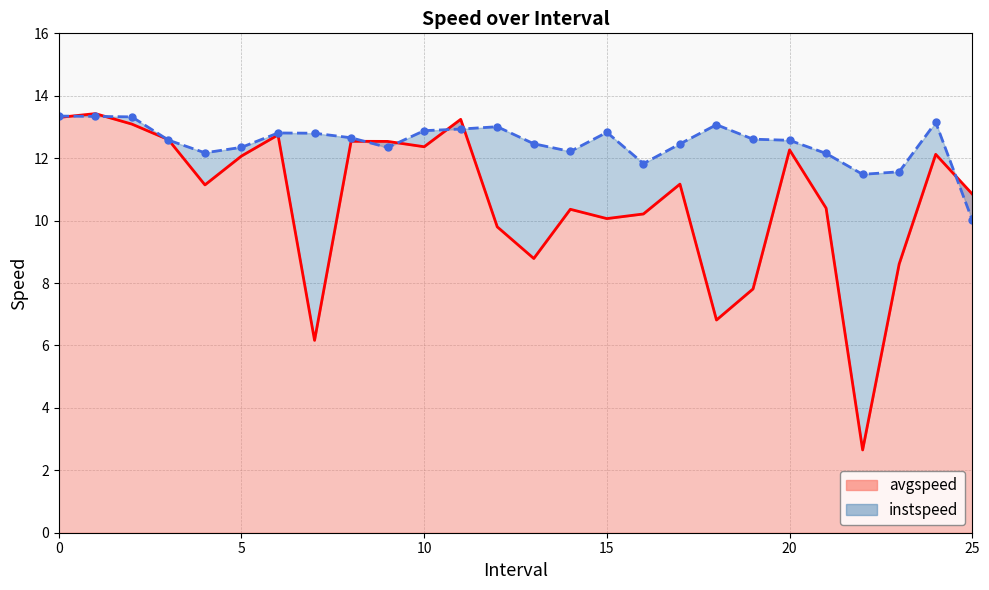

What are all the series names shown in the legend?

instspeed, avgspeed